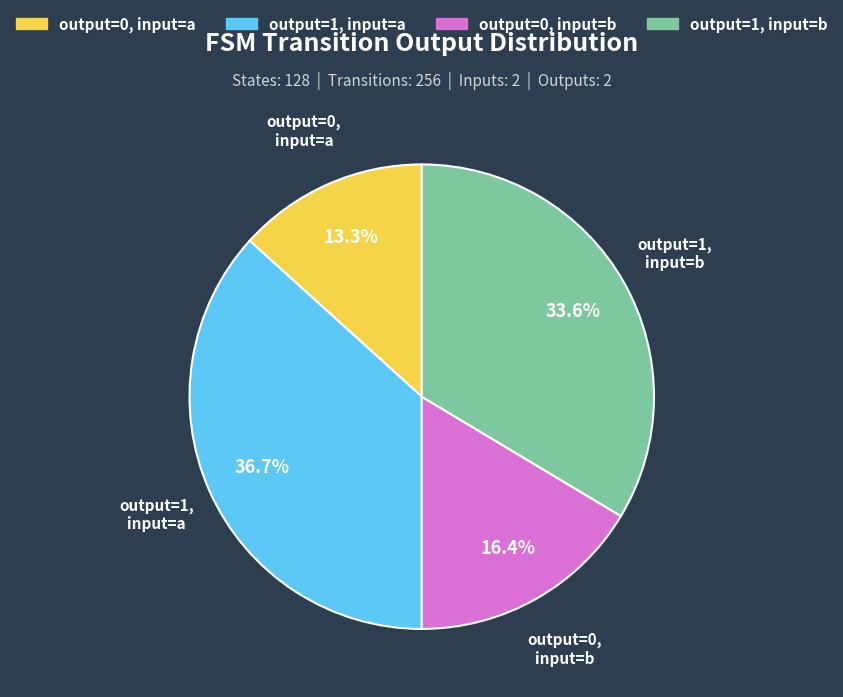

Does output=0, input=b represent more than half of the total?

No